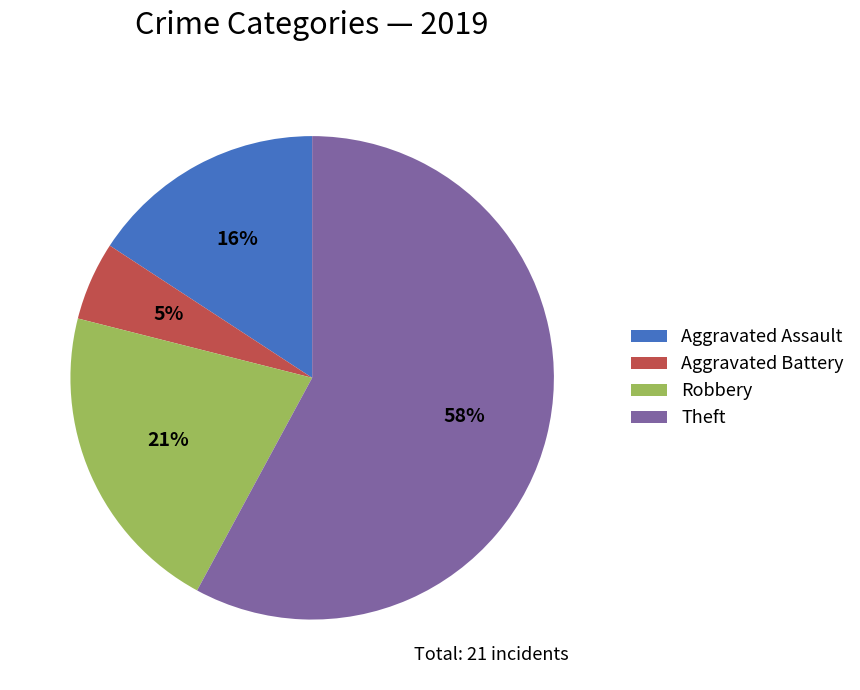

Does any single category account for the majority?

Yes